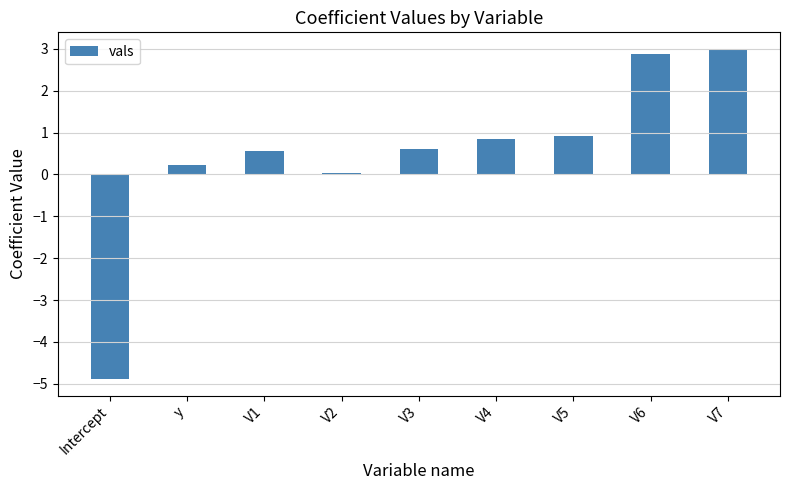

Where is the data nearest to the value 0?

V2